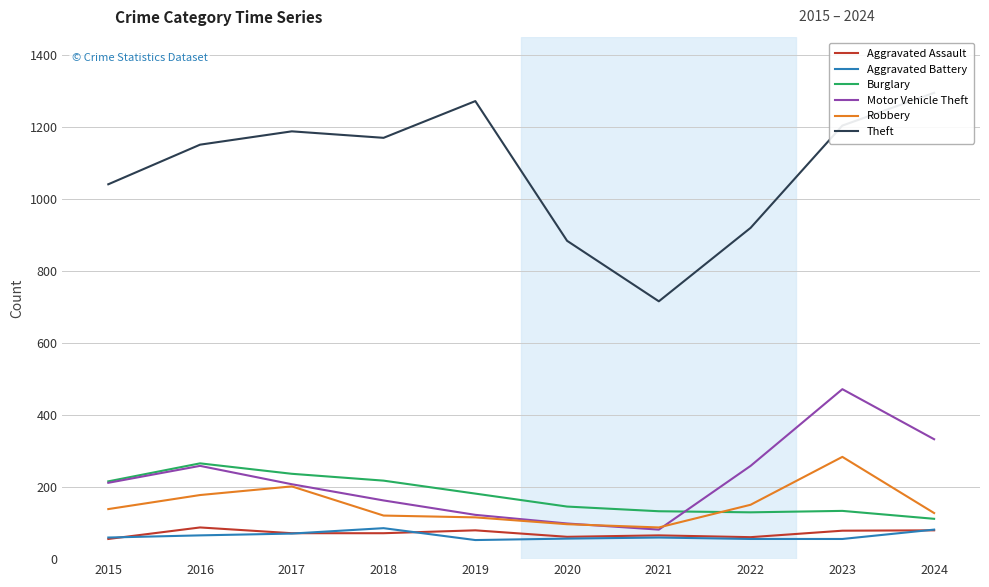

How many interior local peaks does the Motor Vehicle Theft series have?

2